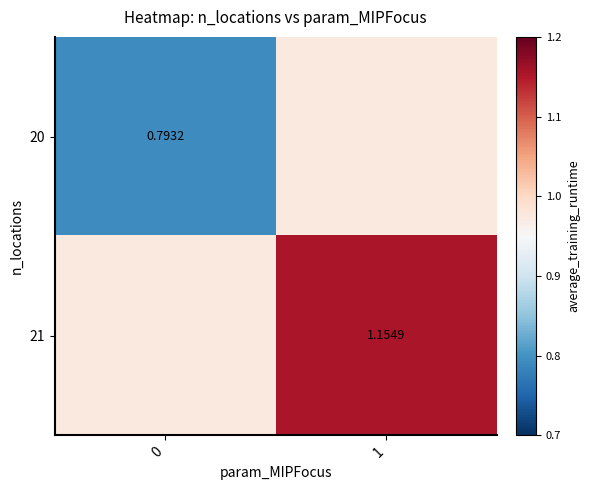

Count the 21 values in the range 0 to 1.

1